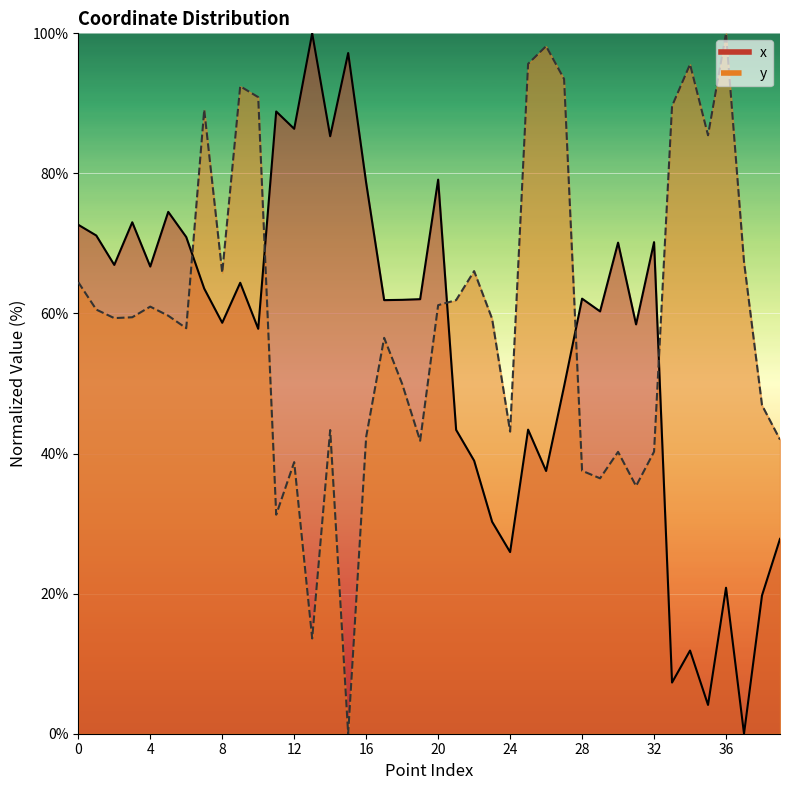

How many interior local peaks does the x series have?

13